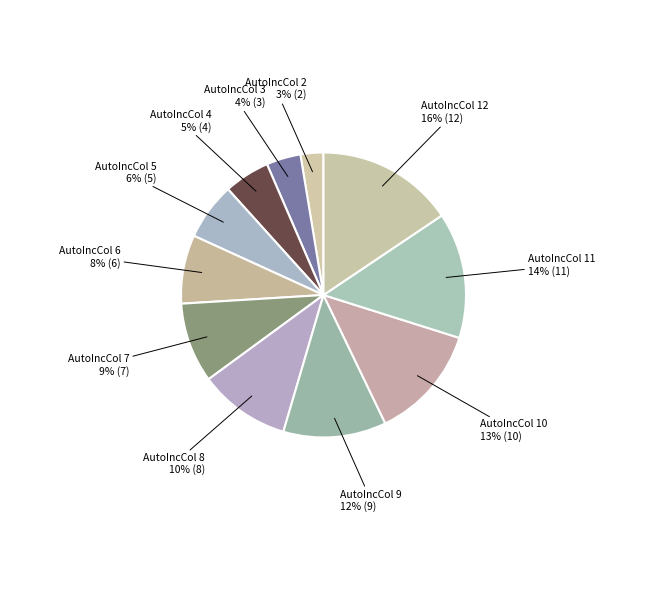

Which category has the biggest portion of the pie?

AutoIncCol 12